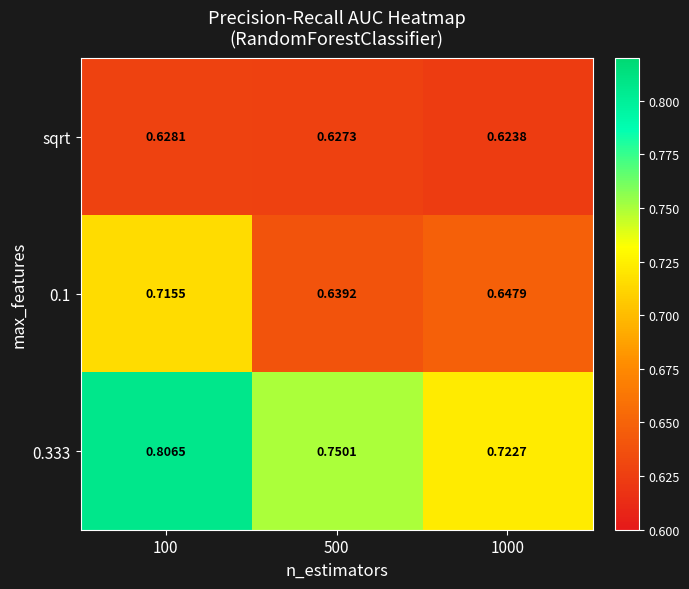

List the series in order of their overall mean, lowest first.

sqrt, 0.1, 0.333